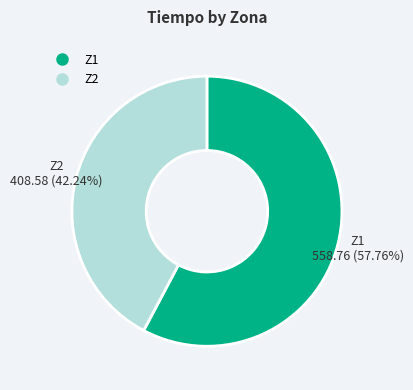

What is the total percentage of Z1 and Z2?

100.0%